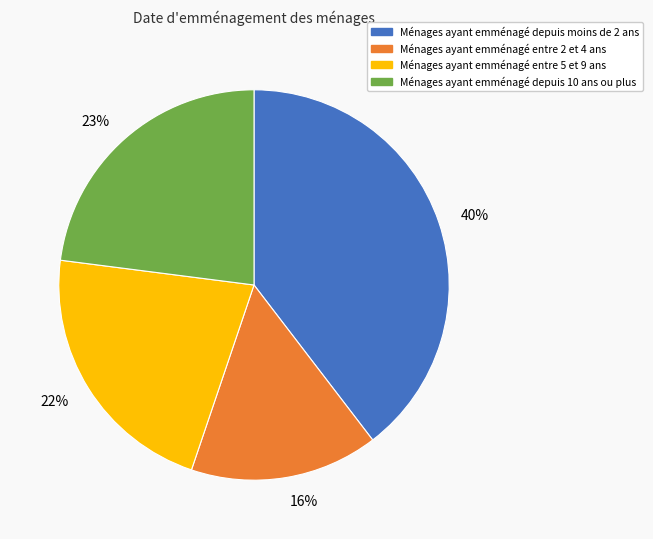

Which slice is the largest?

40%